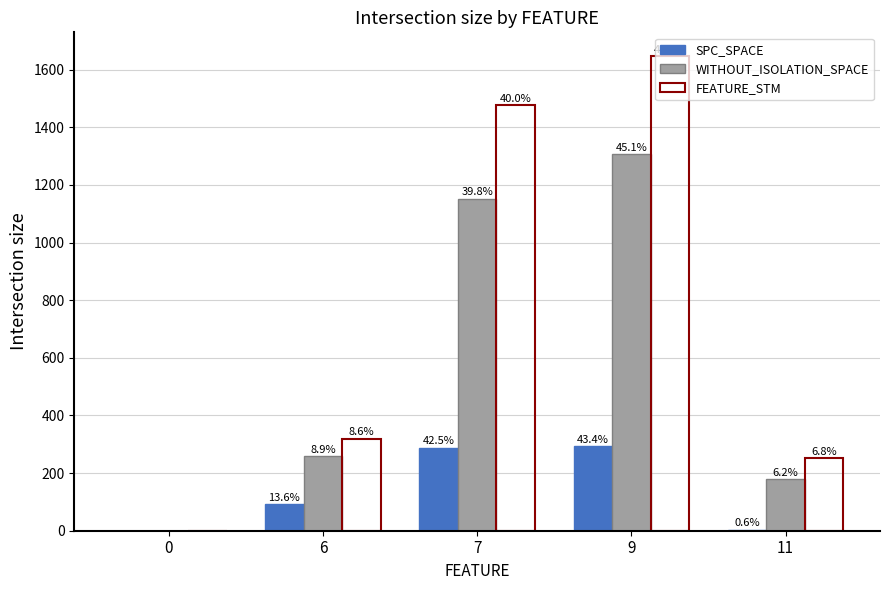

What is the average value of the SPC_SPACE series?

136